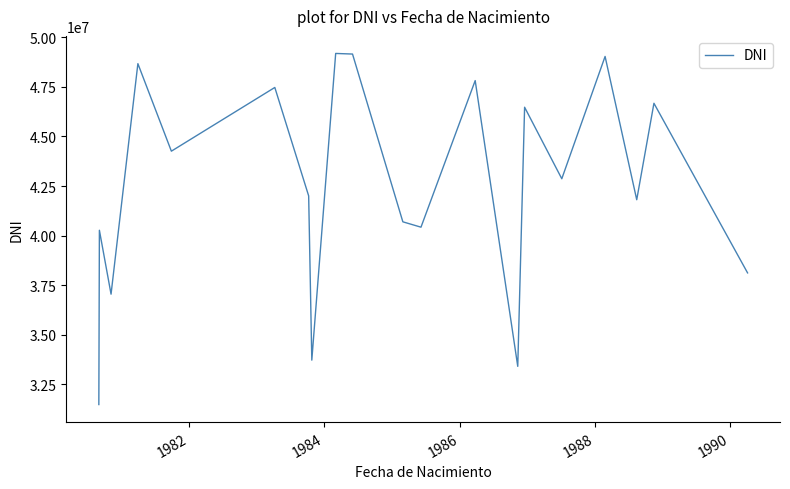

What is the difference between the maximum and minimum values?

17720389